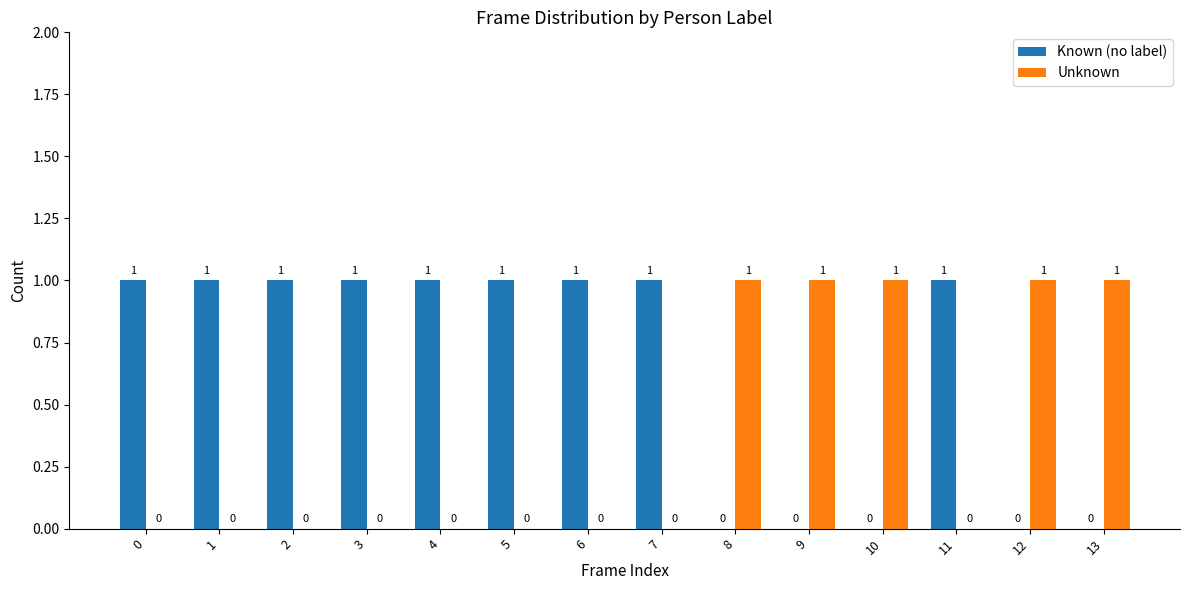

Read the Known (no label) value at 3.

1